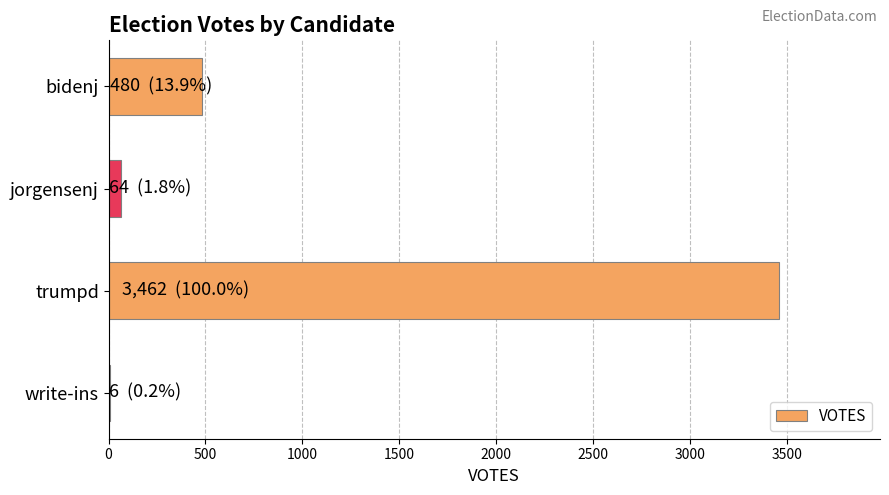

Between jorgensenj and bidenj, which is larger?

bidenj